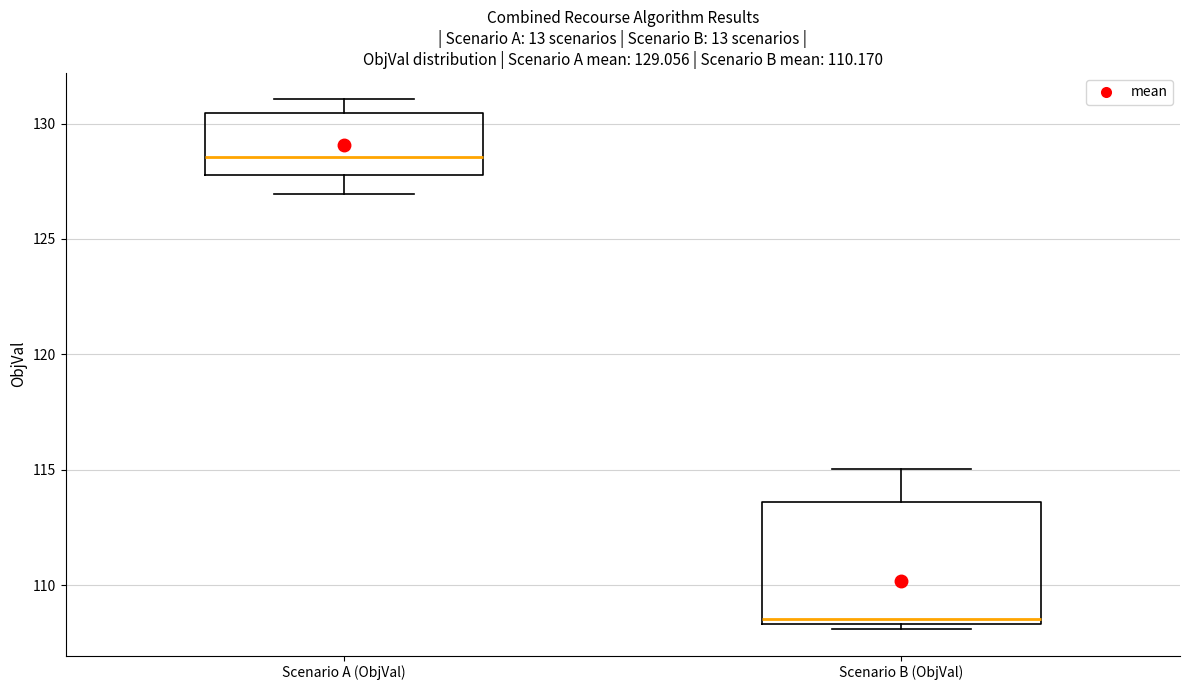

Which box is the tallest, from its lower edge to its upper edge?

Scenario B (ObjVal)